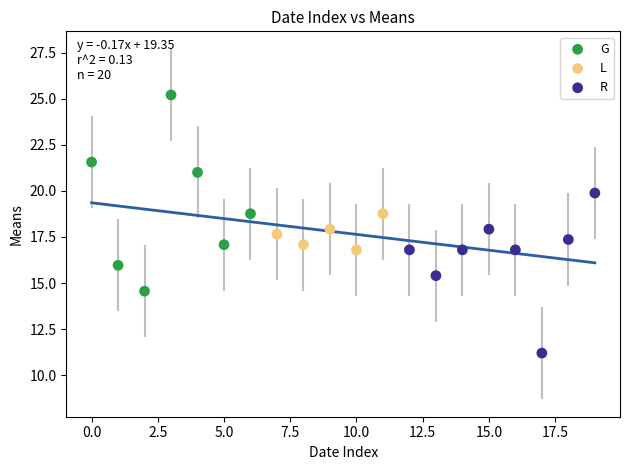

Which series reaches the maximum Y coordinate?

G